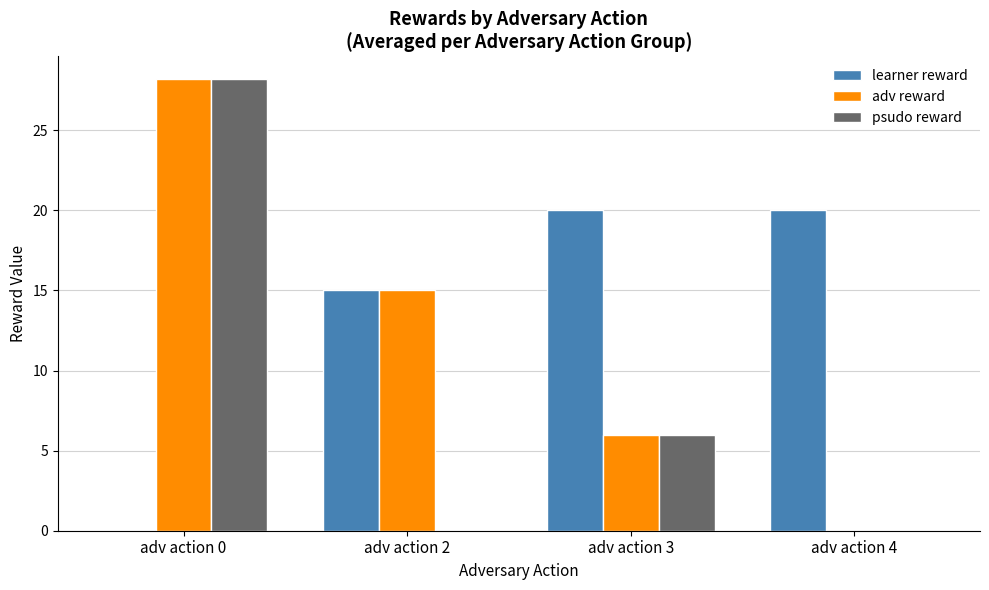

At which label does psudo reward first exceed 6?

adv action 0